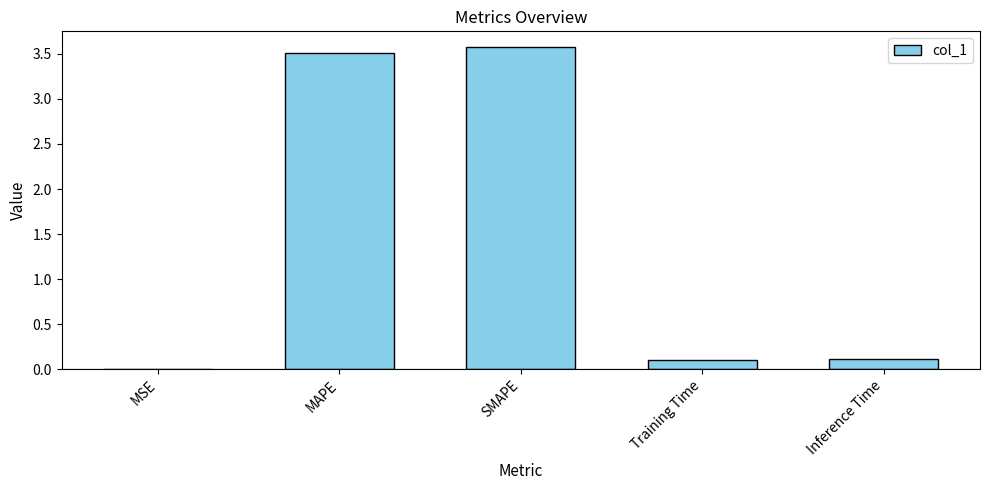

What is the change in value from MAPE to SMAPE?

+0.1